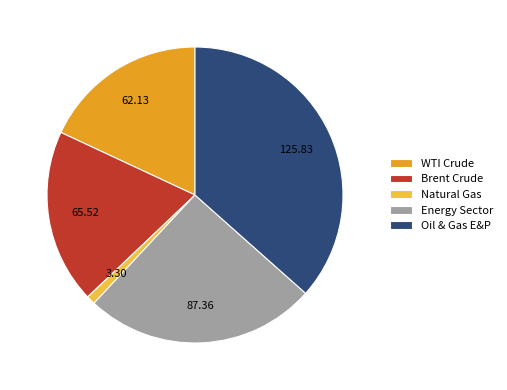

Approximately how many times larger is the value at Energy Sector compared to Oil & Gas E&P?

0.7